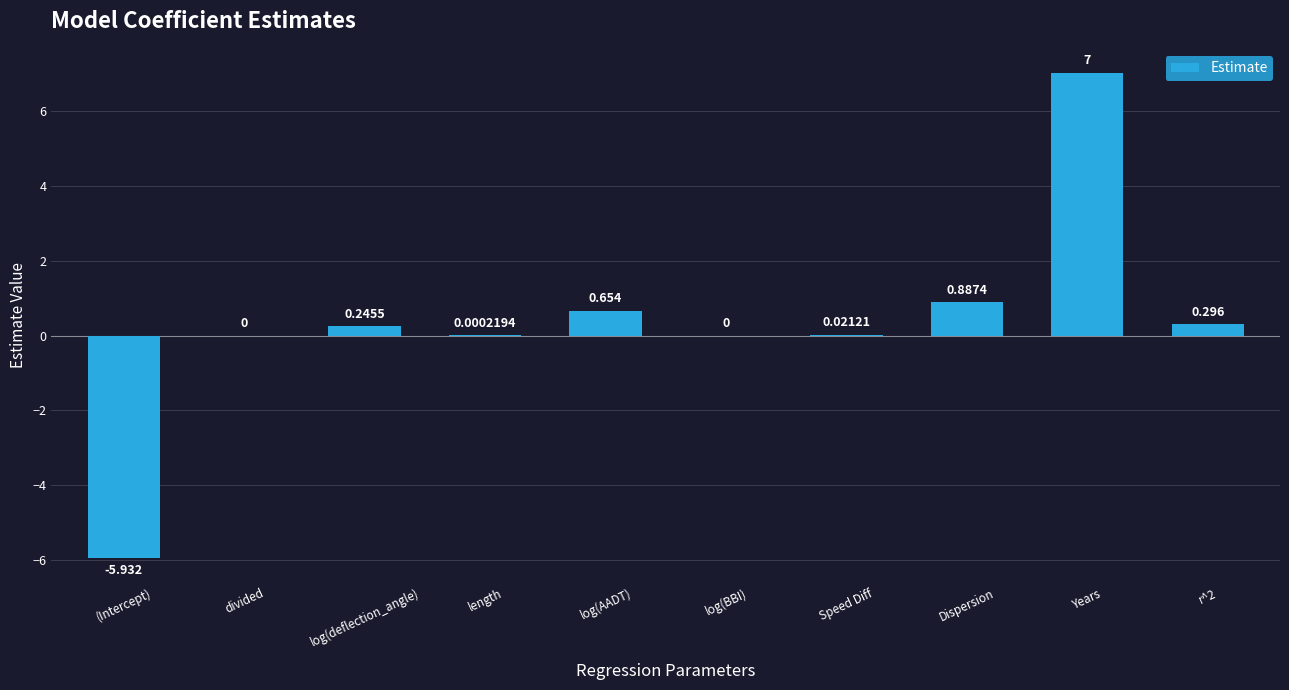

What is the sum of all values?

3.2